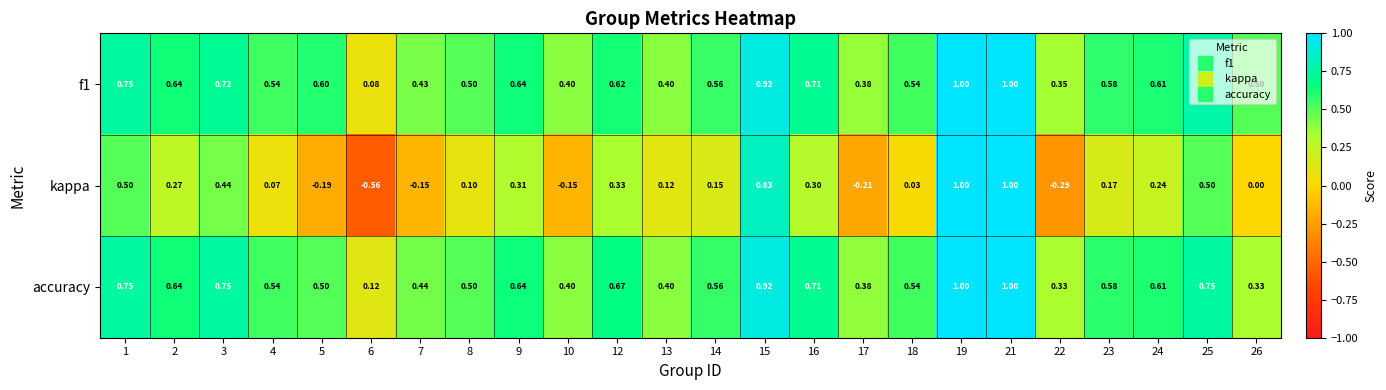

Between 6 and 18, which series saw the biggest shift?

kappa